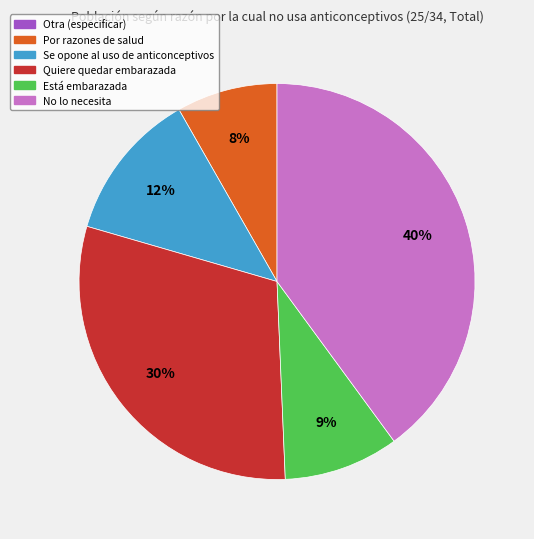

Is there any slice that represents more than half of the pie?

No